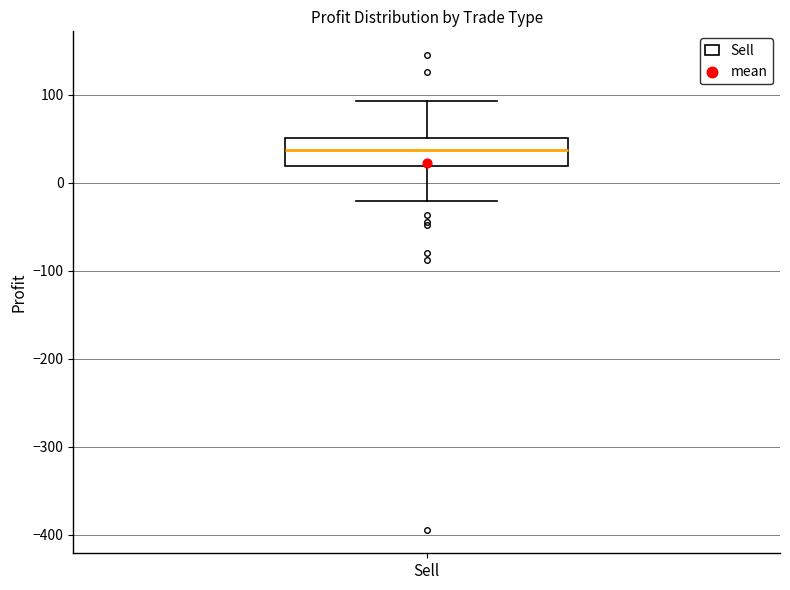

Transcribe this box plot: give where the median line is, the range the box spans, and where the two whiskers end, as read against the y-axis. The values are not printed on the chart, so give them approximately, as read against the axis.

median 40, box 20 to 50, whiskers -20 to 90